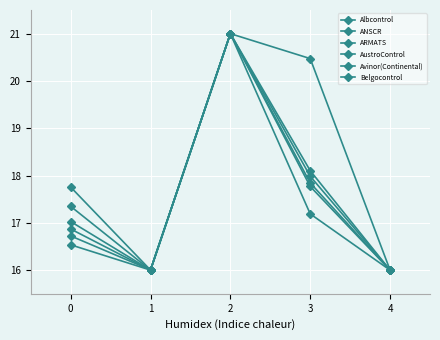

Reading right to left, transcribe all the data shown in this chart.

Albcontrol: 4=16.0	3=17.2	2=21.0	1=16.0	0=16.5
ANSCR: 4=16.0	3=18.0	2=21.0	1=16.0	0=16.9
ARMATS: 4=16.0	3=17.8	2=21.0	1=16.0	0=16.7
AustroControl: 4=16.0	3=18.1	2=21.0	1=16.0	0=17.0
Avinor(Continental): 4=16.0	3=20.5	2=21.0	1=16.0	0=17.8
Belgocontrol: 4=16.0	3=17.8	2=21.0	1=16.0	0=17.3